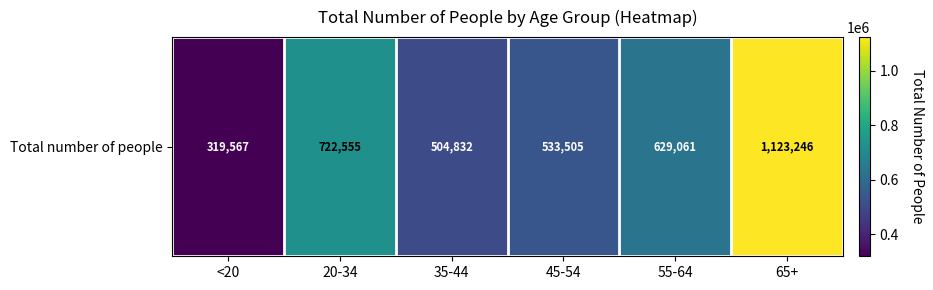

Reading left to right, transcribe all the data shown in this chart.

<20=319567	20-34=722555	35-44=504832	45-54=533505	55-64=629061	65+=1123246